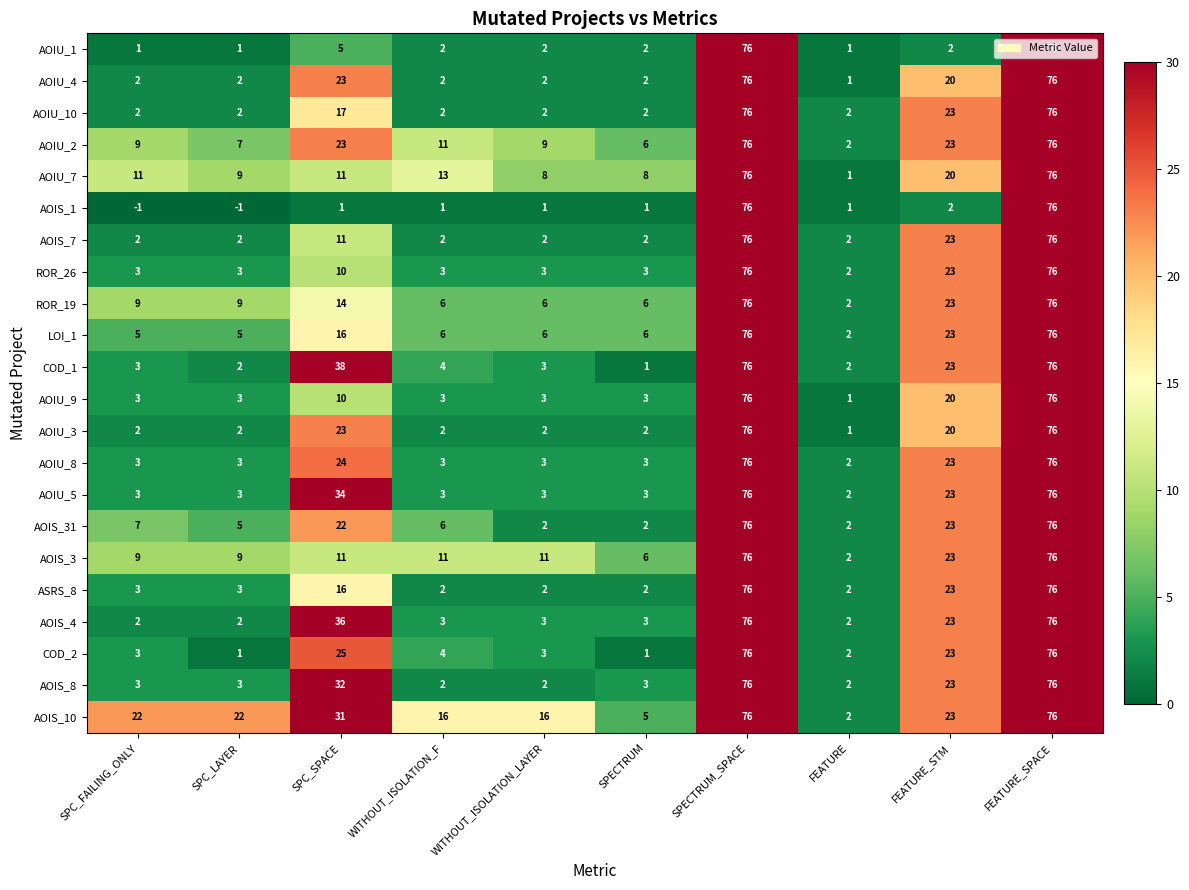

What is the total value across all series at WITHOUT_ISOLATION_LAYER?

94